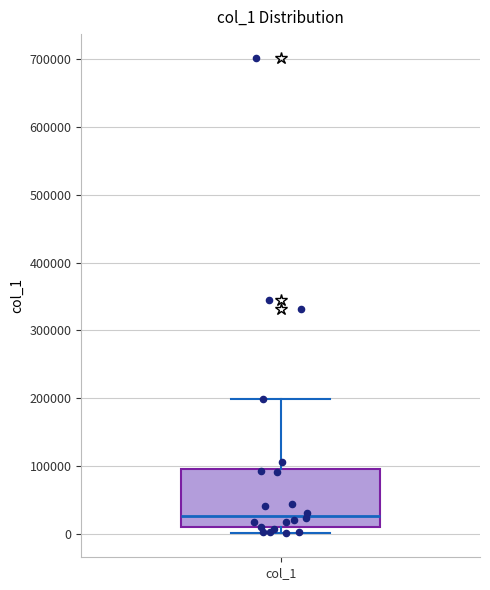

Where does the median line of the box for col_1 sit on the y-axis? The values are not printed on the chart, so give them approximately, as read against the axis.

30000